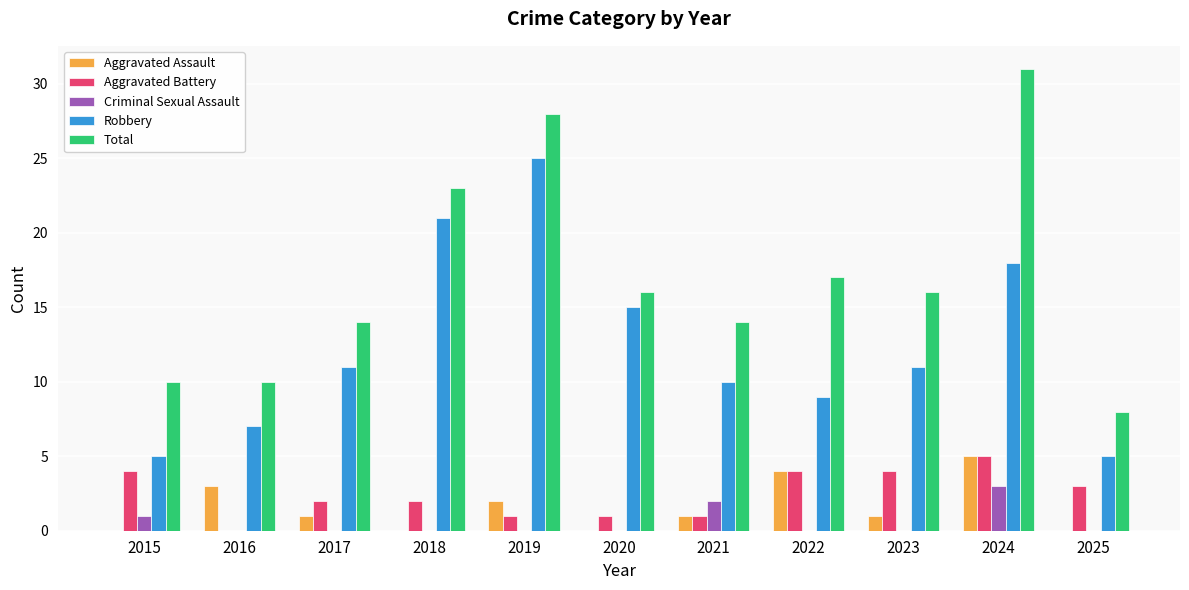

At which label does Aggravated Assault reach its peak?

2024